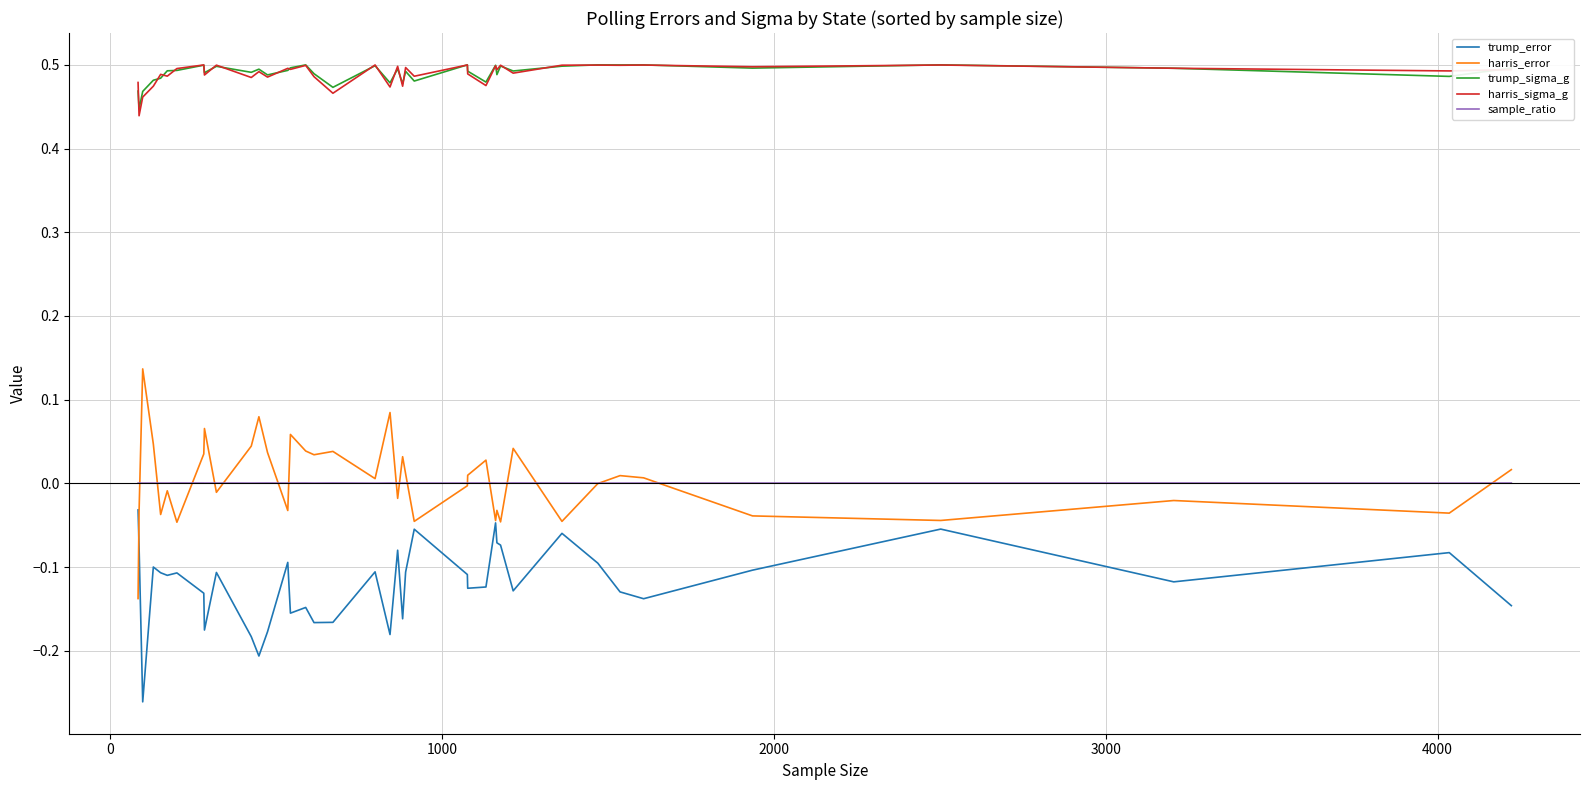

True or false: harris_sigma_g and harris_error cross at least once.

False